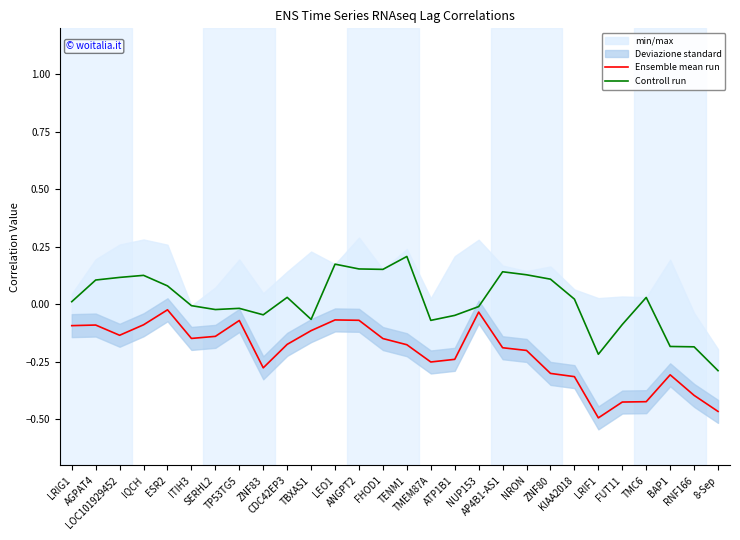

True or false: Controll run and Ensemble mean run cross at least once.

False